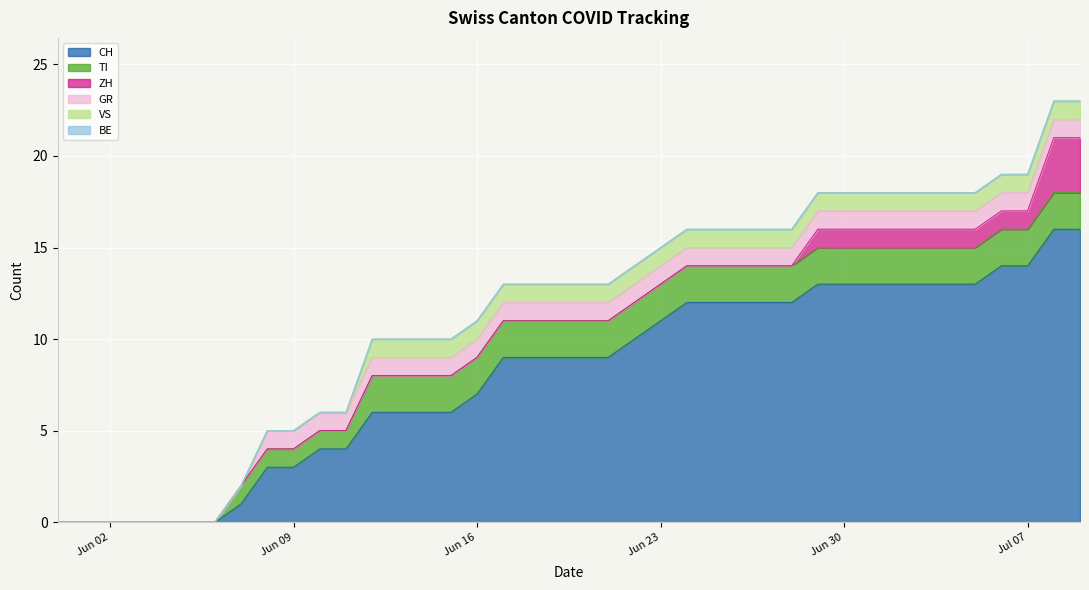

What is the sum of all VS values?

28